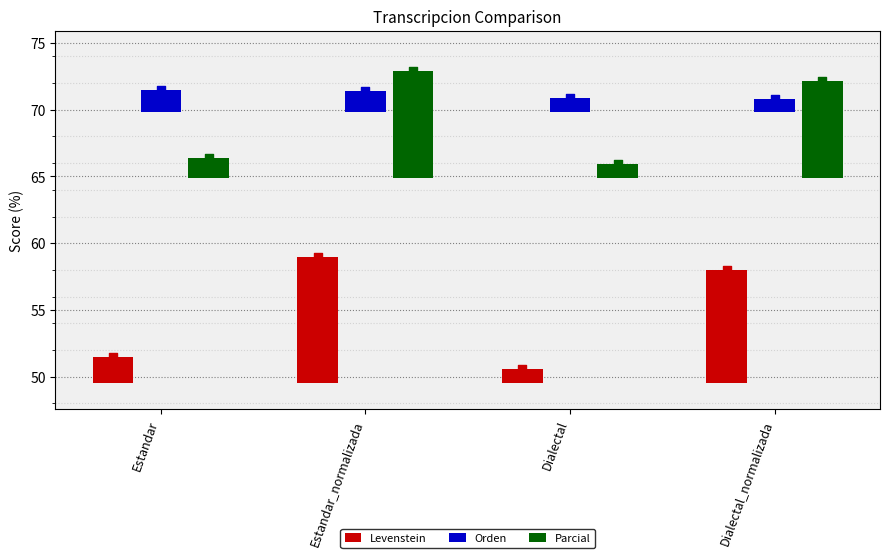

Which series reaches the minimum Y coordinate?

Levenstein